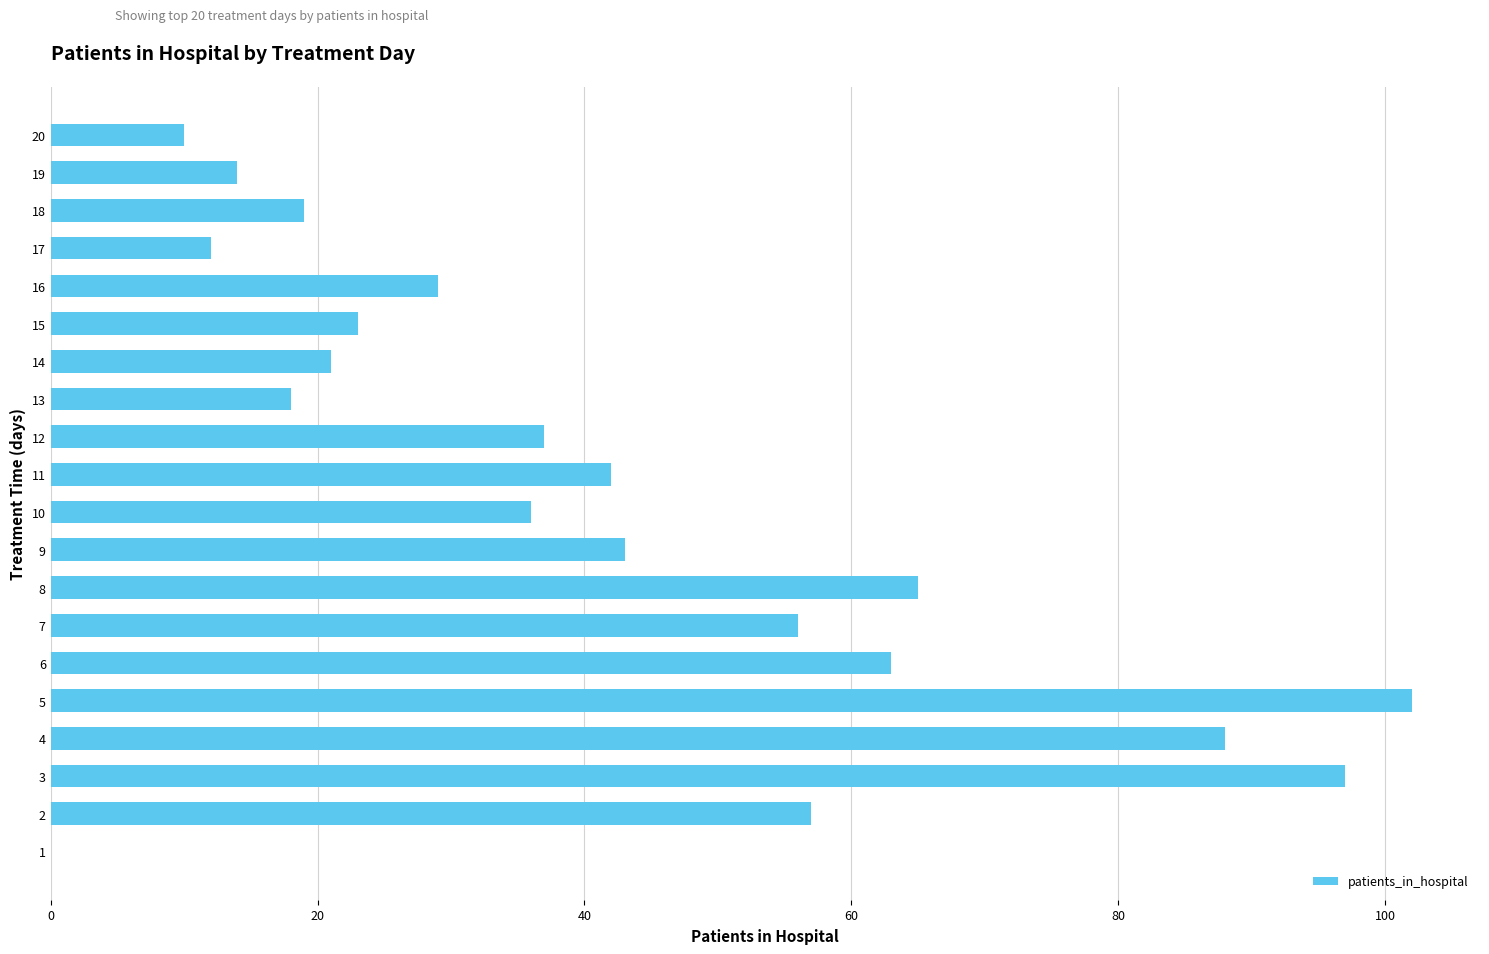

How many categories are shown in the chart?

20